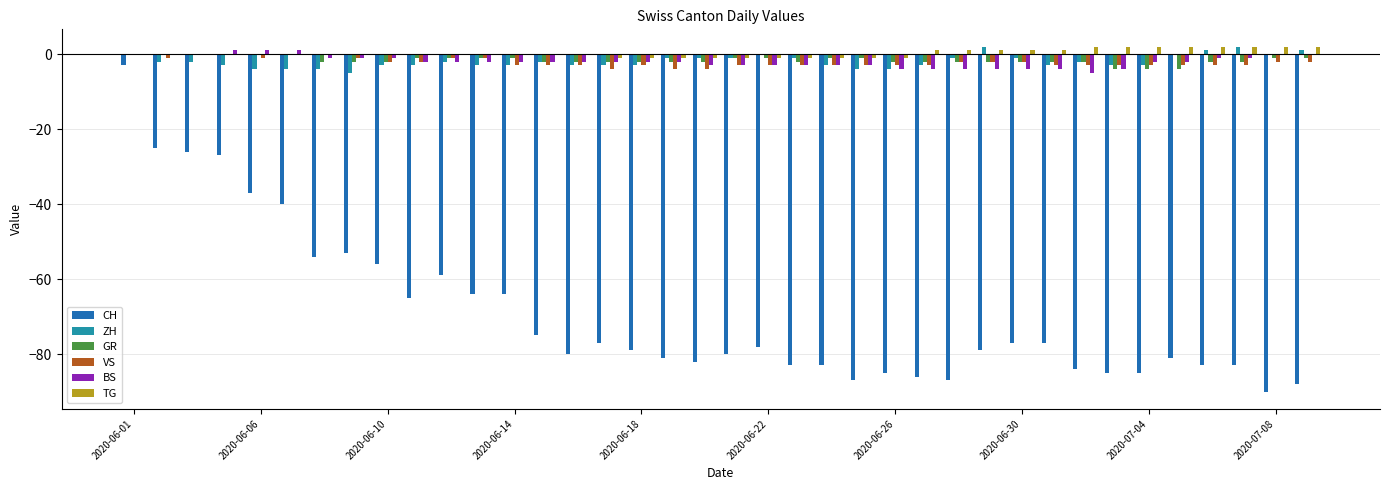

What is the sum of all BS values?

-75